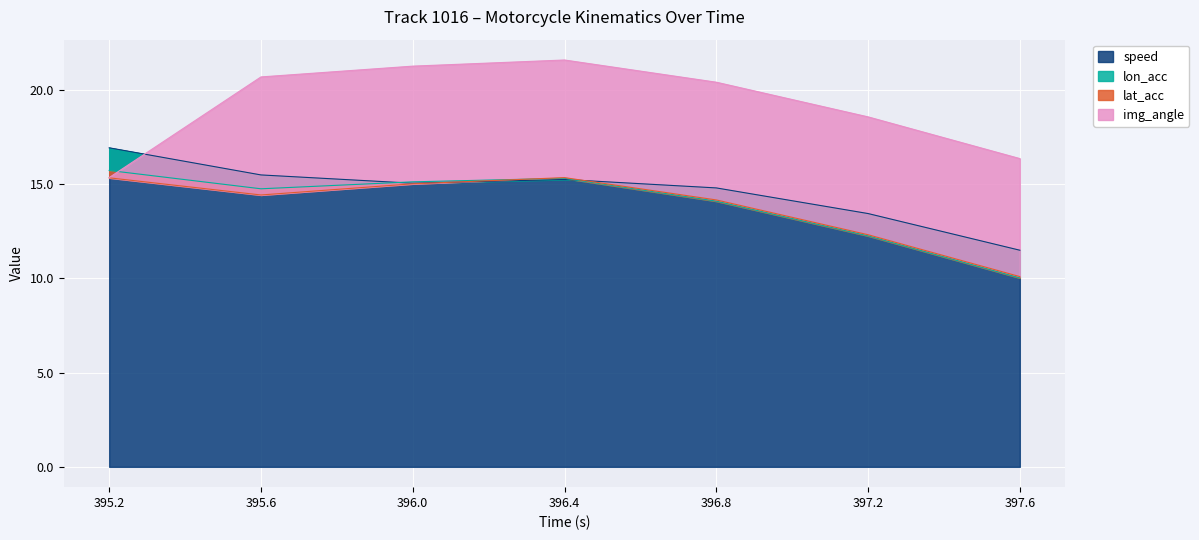

What is the sum of all speed values?

102.4